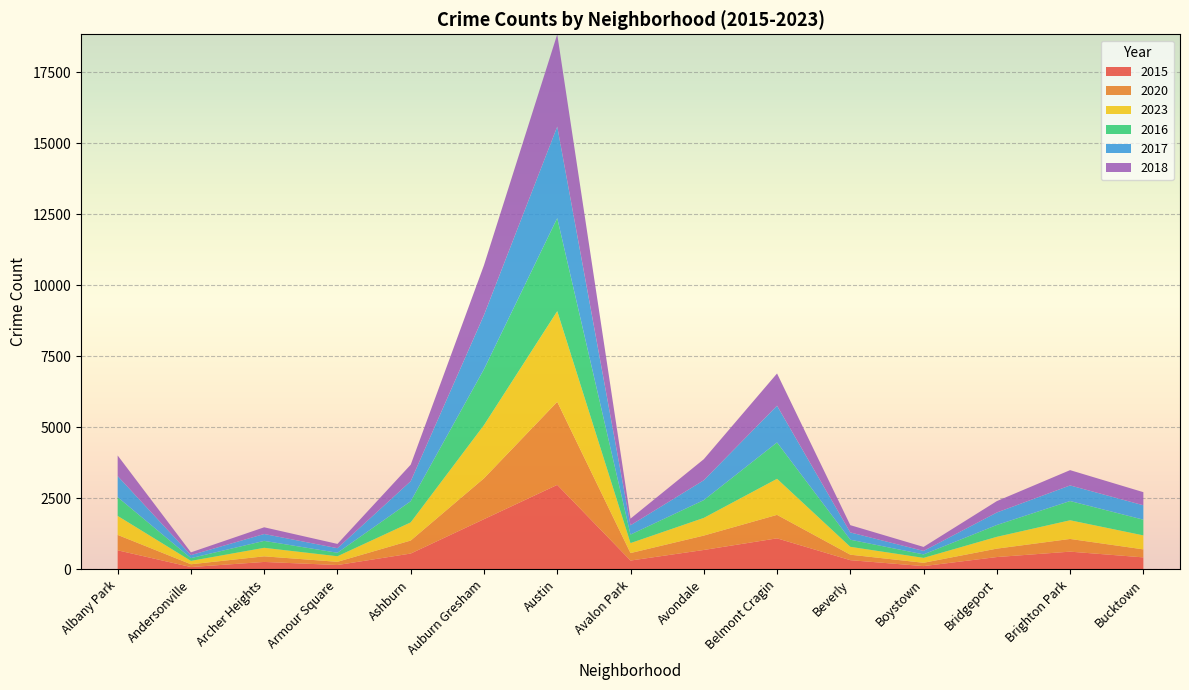

Reading right to left, extract all data points from this chart.

2015: Bucktown=423	Brighton Park=625	Bridgeport=435	Boystown=116	Beverly=325	Belmont Cragin=1093	Avondale=684	Avalon Park=312	Austin=2975	Auburn Gresham=1768	Ashburn=558	Armour Square=154	Archer Heights=263	Andersonville=83	Albany Park=672
2020: Bucktown=282	Brighton Park=447	Bridgeport=296	Boystown=117	Beverly=193	Belmont Cragin=826	Avondale=506	Avalon Park=263	Austin=2922	Auburn Gresham=1438	Ashburn=458	Armour Square=113	Archer Heights=197	Andersonville=98	Albany Park=542
2023: Bucktown=492	Brighton Park=657	Bridgeport=416	Boystown=173	Beverly=277	Belmont Cragin=1269	Avondale=622	Avalon Park=351	Austin=3189	Auburn Gresham=1872	Ashburn=639	Armour Square=196	Archer Heights=300	Andersonville=119	Albany Park=669
2016: Bucktown=553	Brighton Park=677	Bridgeport=416	Boystown=122	Beverly=250	Belmont Cragin=1279	Avondale=626	Avalon Park=300	Austin=3275	Auburn Gresham=1966	Ashburn=745	Armour Square=123	Archer Heights=244	Andersonville=97	Albany Park=659
2017: Bucktown=507	Brighton Park=549	Bridgeport=440	Boystown=123	Beverly=256	Belmont Cragin=1293	Avondale=699	Avalon Park=326	Austin=3220	Auburn Gresham=1907	Ashburn=705	Armour Square=161	Archer Heights=242	Andersonville=106	Albany Park=742
2018: Bucktown=461	Brighton Park=538	Bridgeport=400	Boystown=140	Beverly=256	Belmont Cragin=1134	Avondale=740	Avalon Park=235	Austin=3248	Auburn Gresham=1754	Ashburn=580	Armour Square=150	Archer Heights=236	Andersonville=97	Albany Park=725